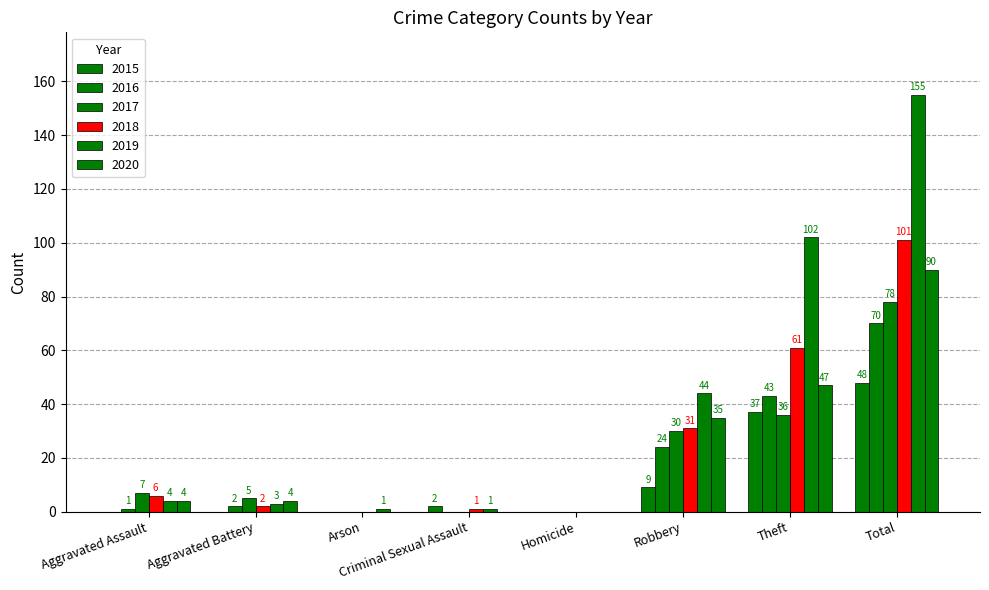

True or false: 2018 has a value of 38 at Theft.

False